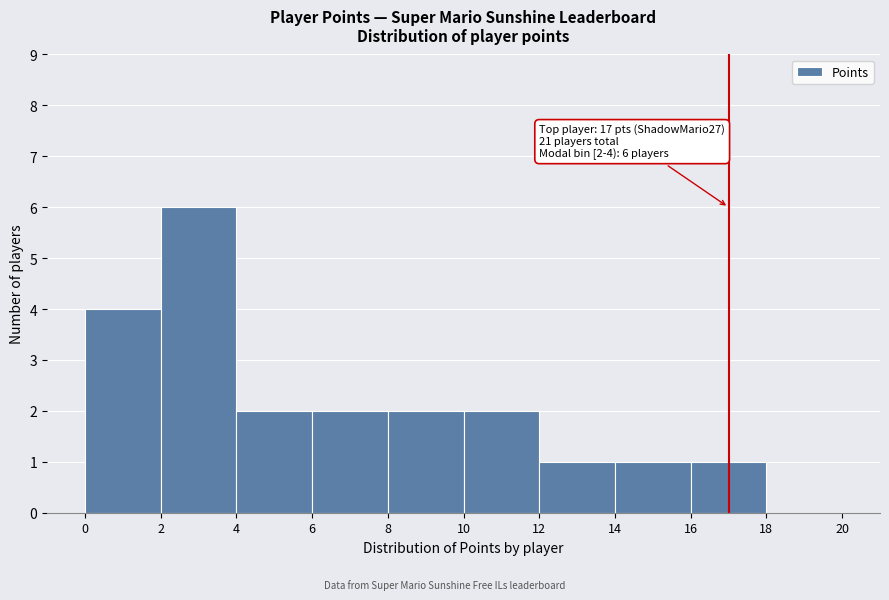

Over which range of the x-axis is the bar tallest?

2 to 4